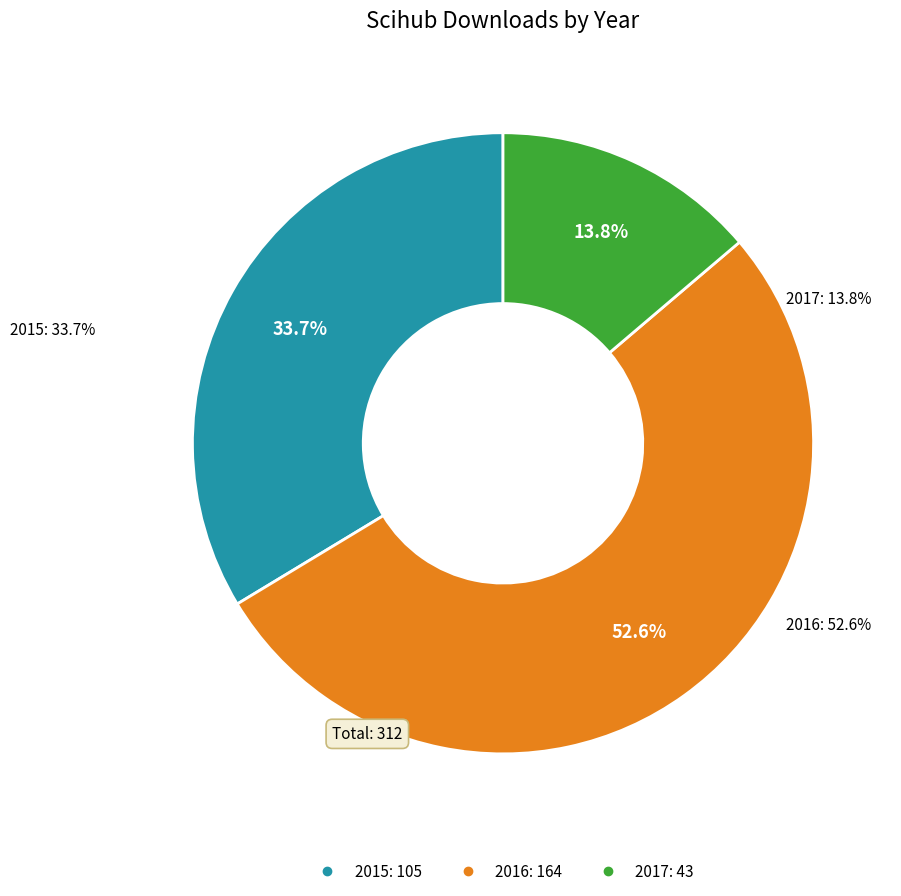

To the nearest percent, what portion does 2016 represent?

53%